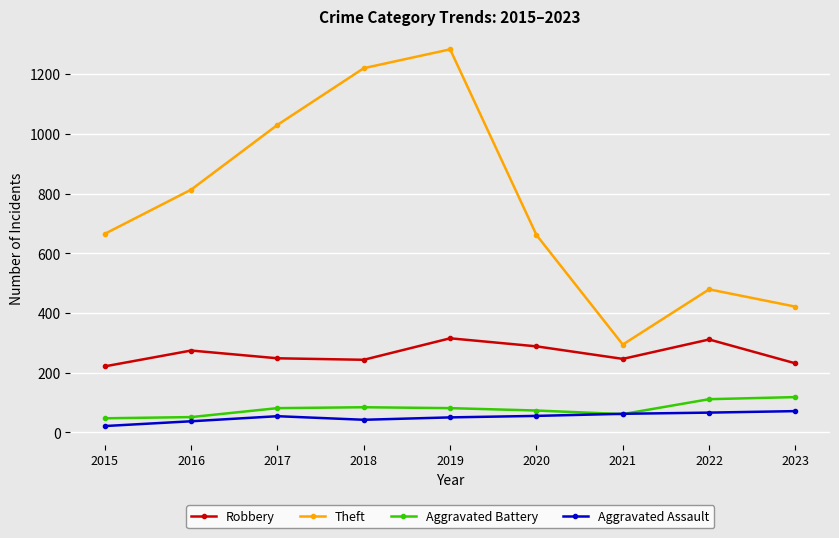

What value does the Robbery series have at 2022?

311